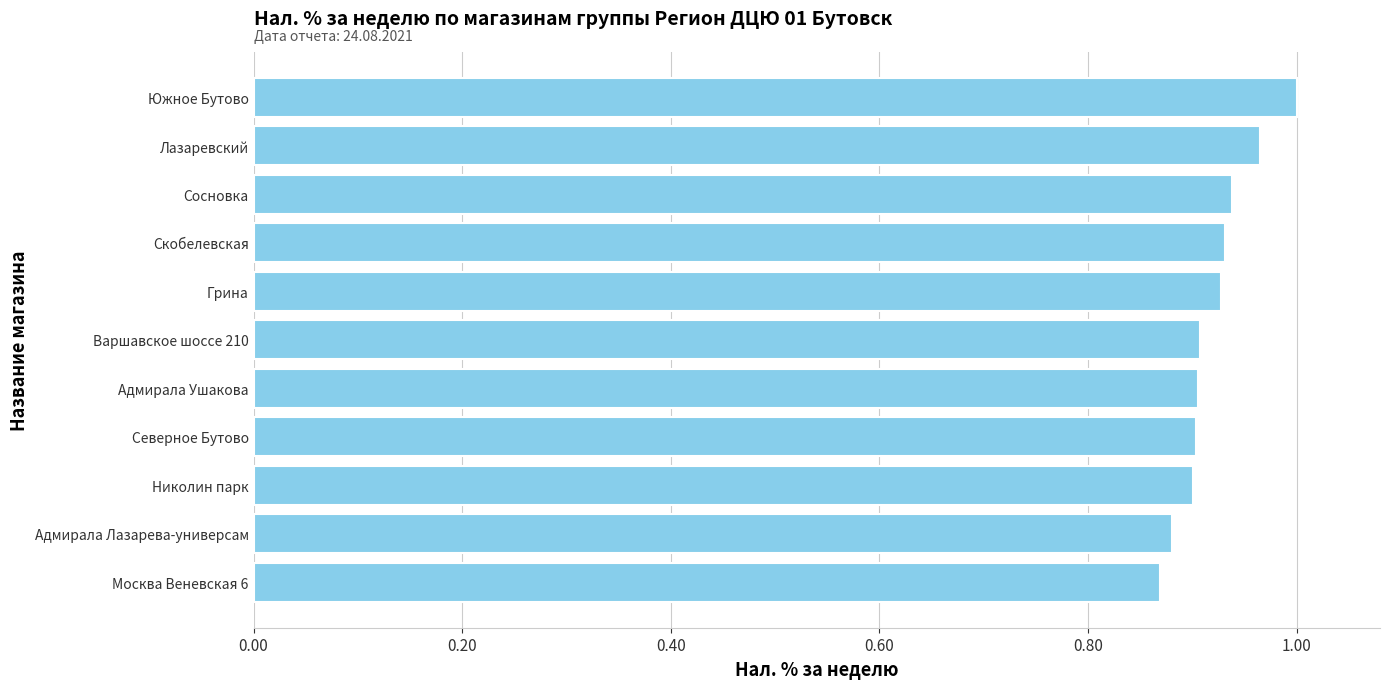

How many data points does each series have?

11